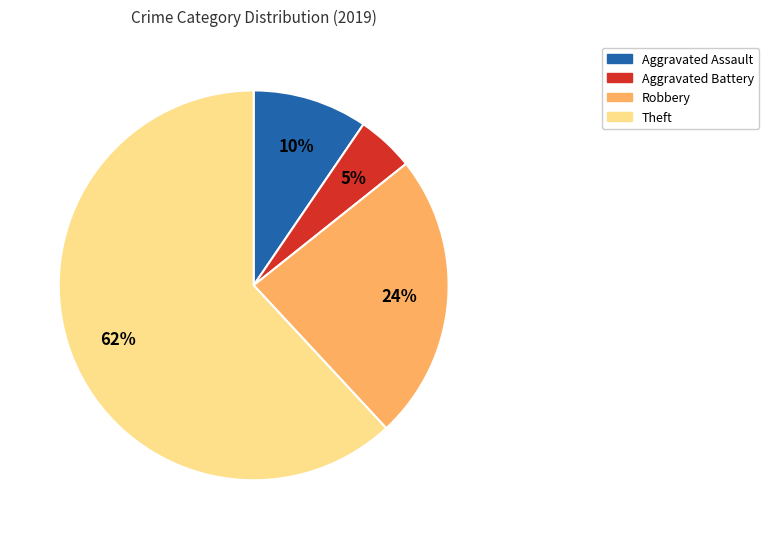

To the nearest percent, what is the combined percentage of Aggravated Battery and Robbery?

29%